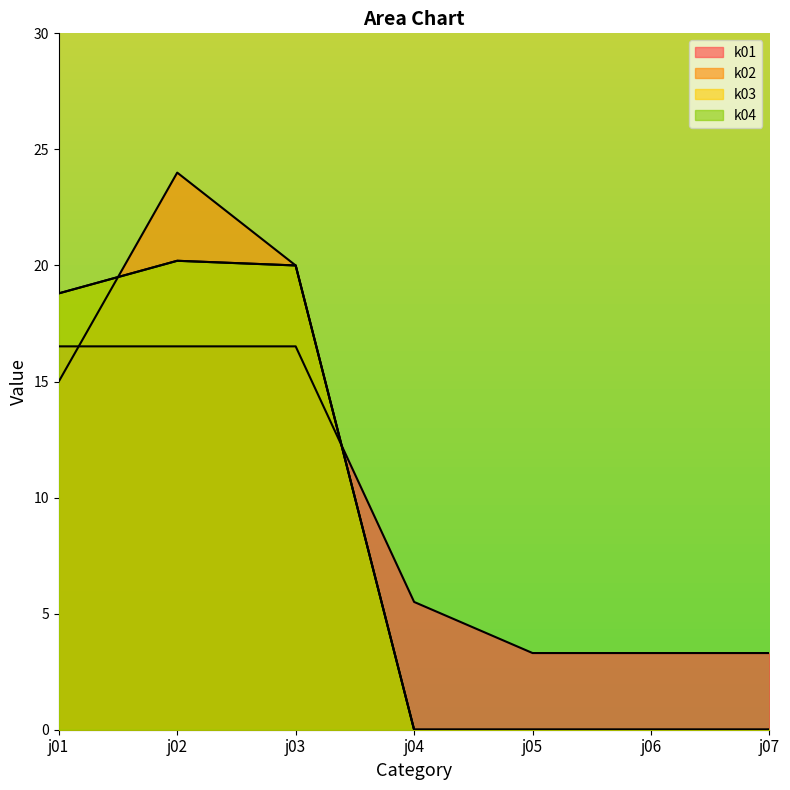

What is the average value of the k02 series?

8.4